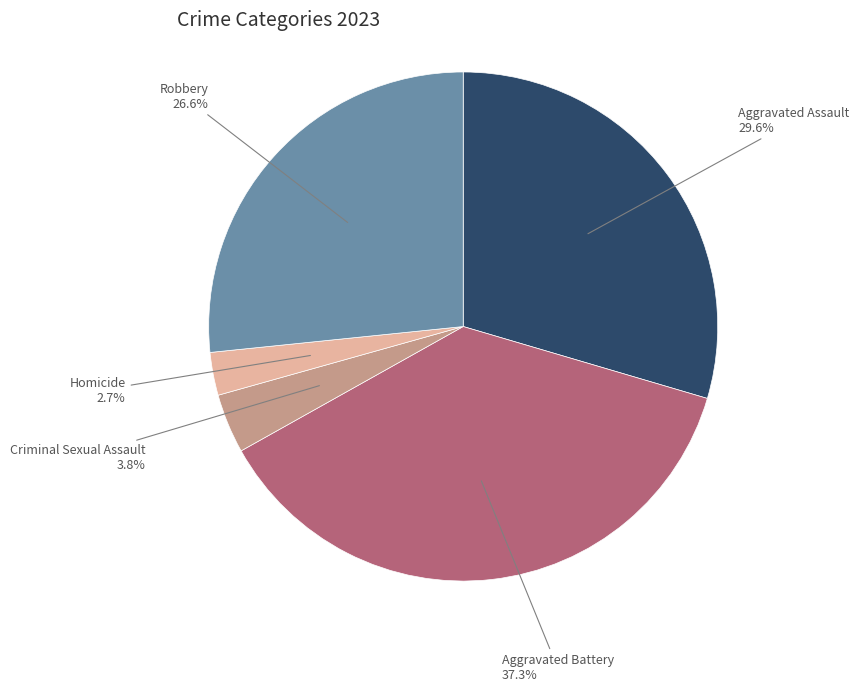

Between Homicide and Aggravated Battery, which is larger?

Aggravated Battery